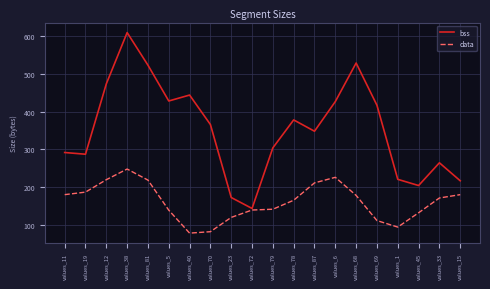

Which label corresponds to the largest value in the chart?

values_38